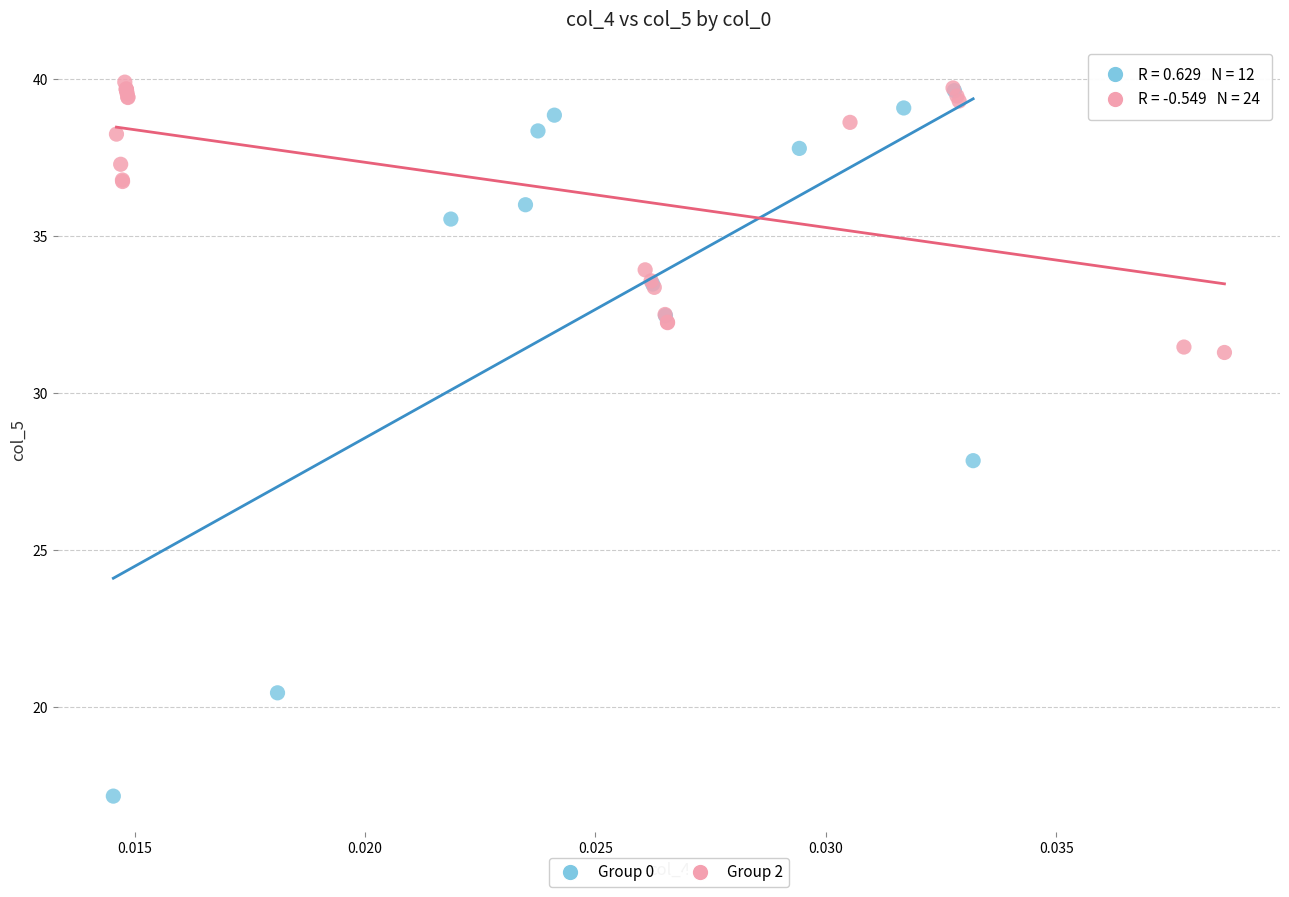

Which series has the largest Y range (max minus min)?

Group 0